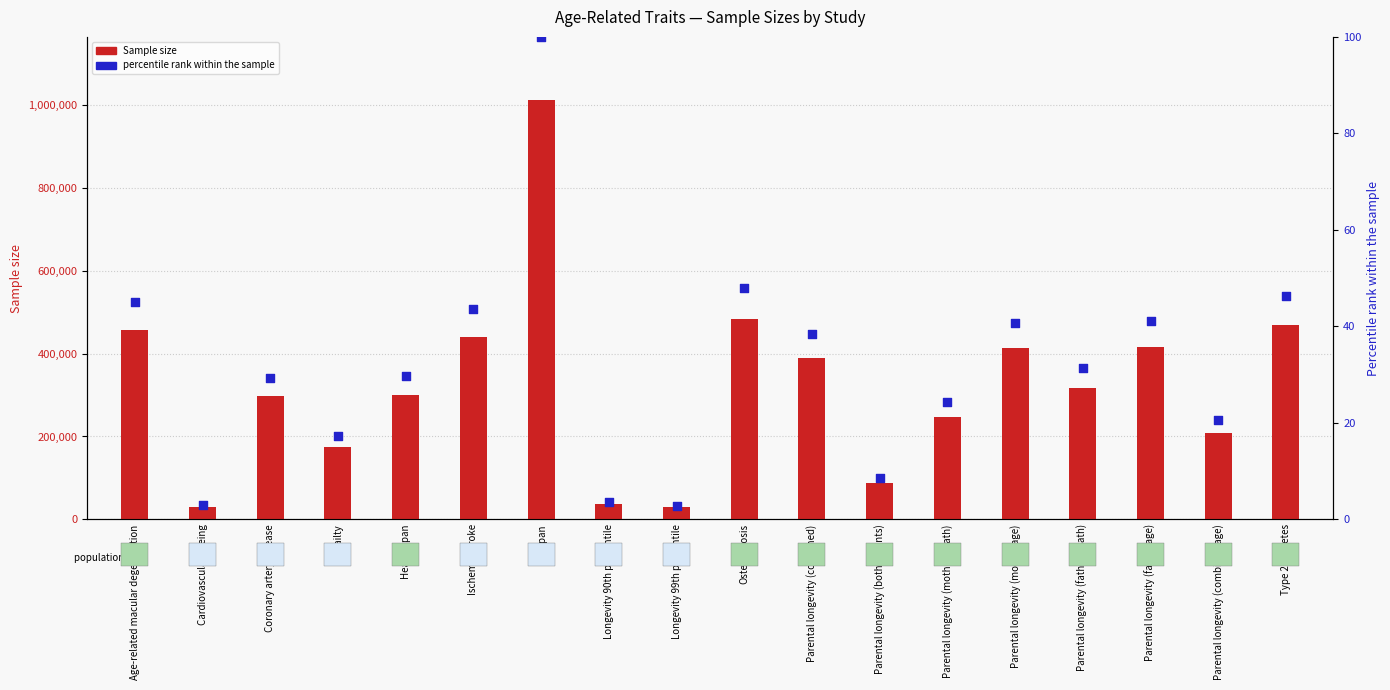

Which series has the largest Y range (max minus min)?

Sample size